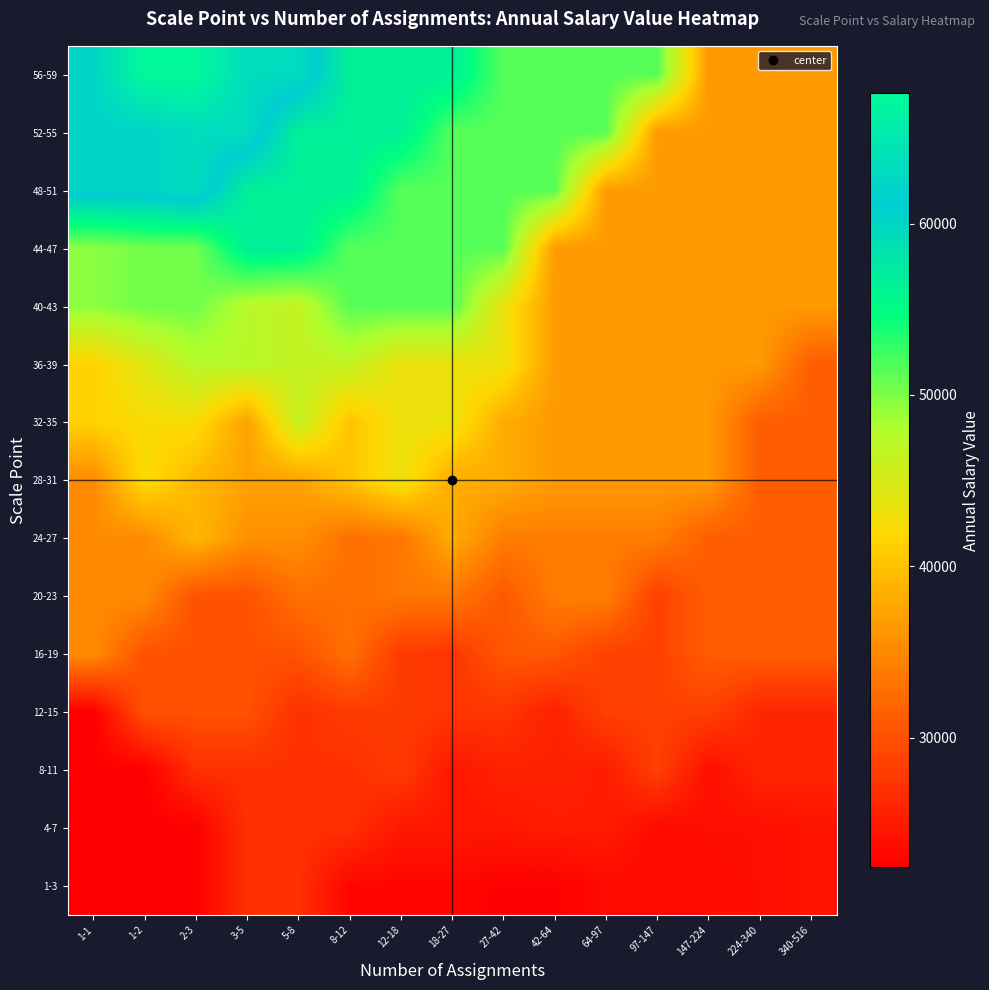

Which series has the widest spread of values?

56-59